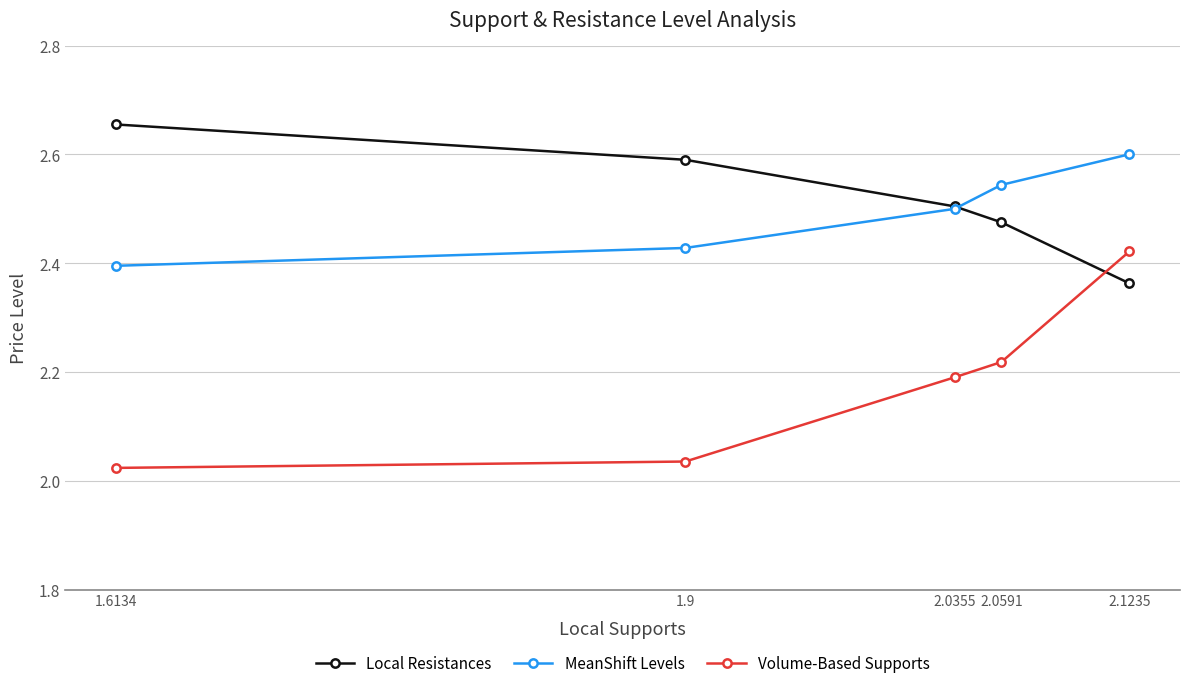

Which series has the largest range (max minus min)?

Volume-Based Supports